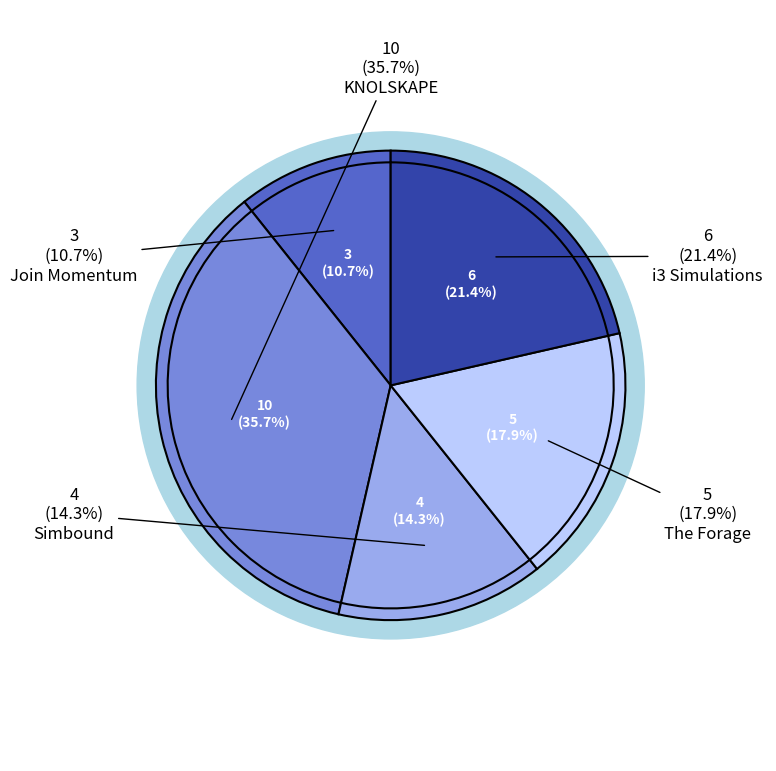

Count the number of slices in the pie.

5